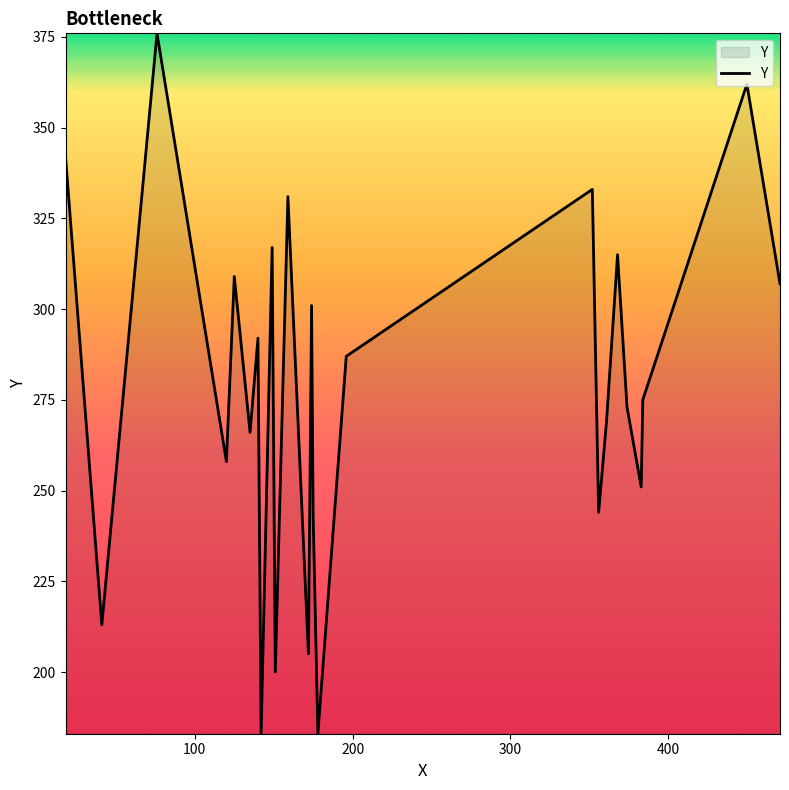

What is the greatest value displayed?

376